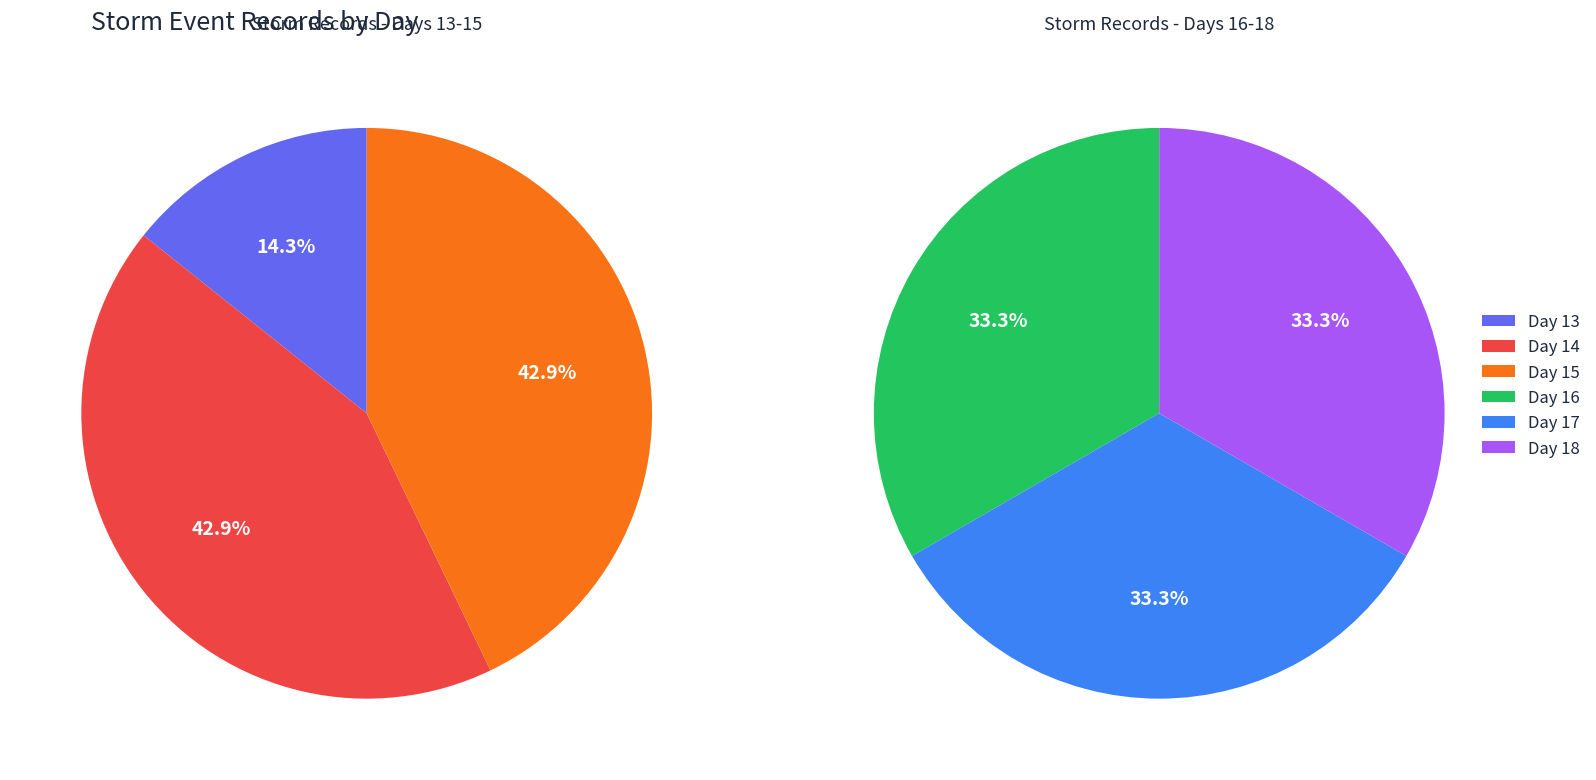

How many segments does this pie chart have?

6